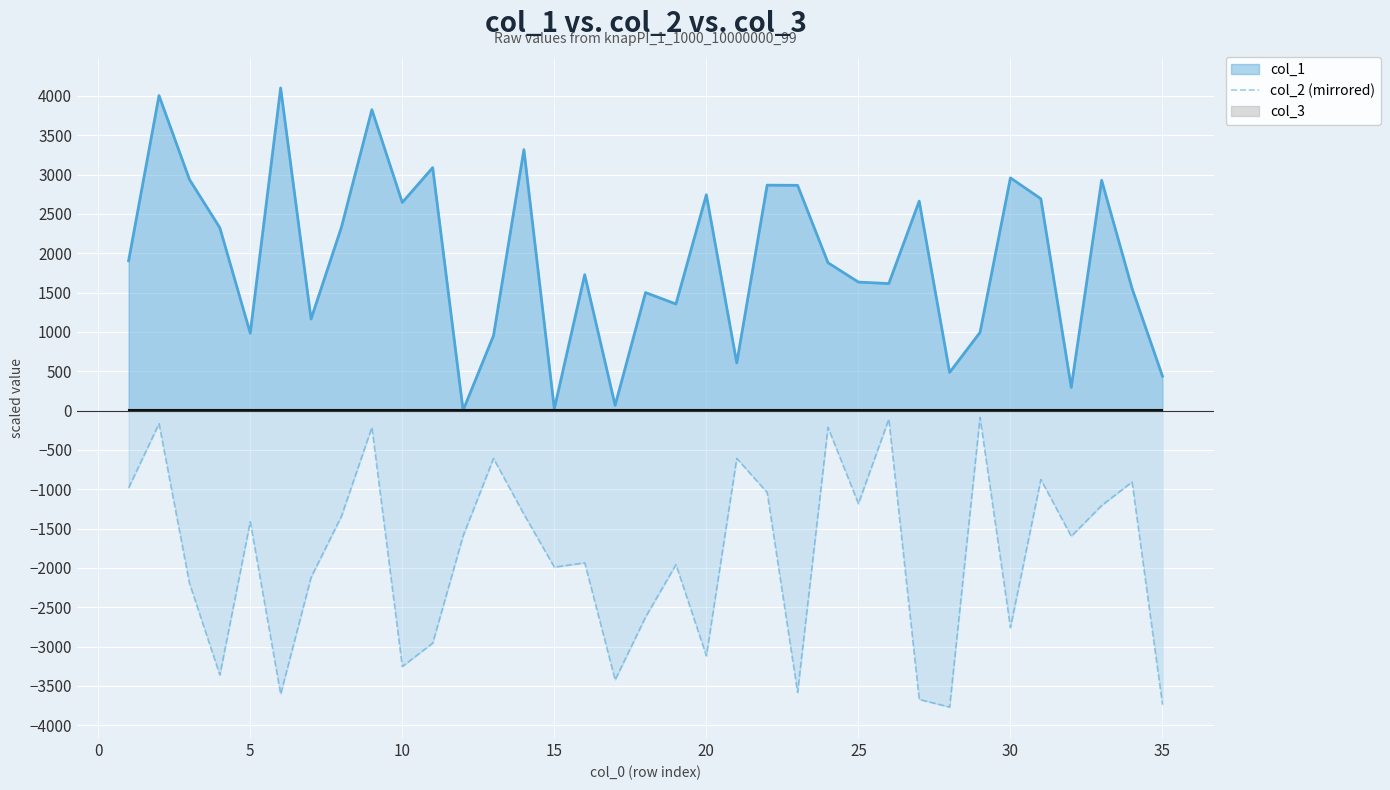

True or false: col_2 (mirrored) and col_1 cross at least once.

False